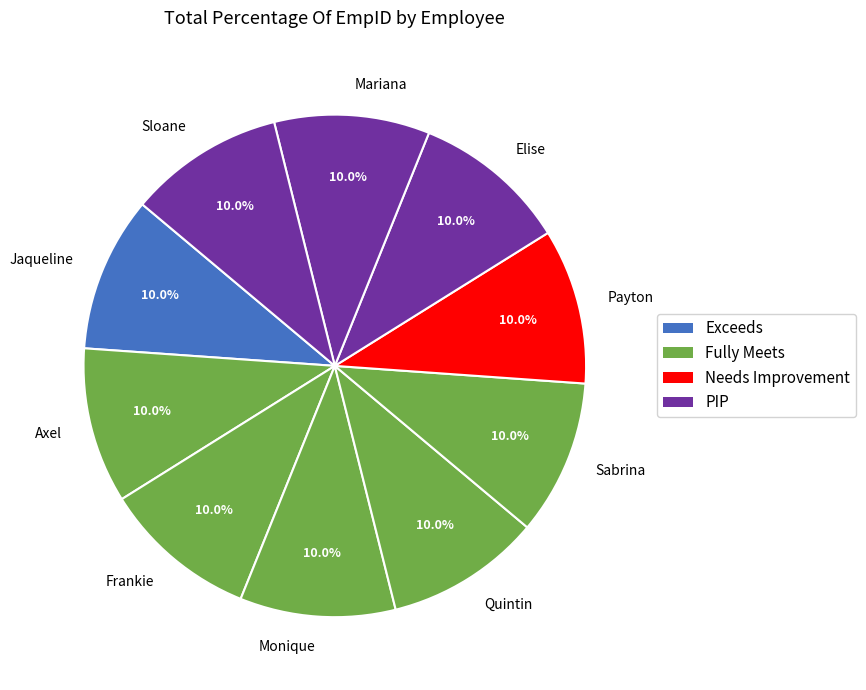

How many segments does this pie chart have?

10